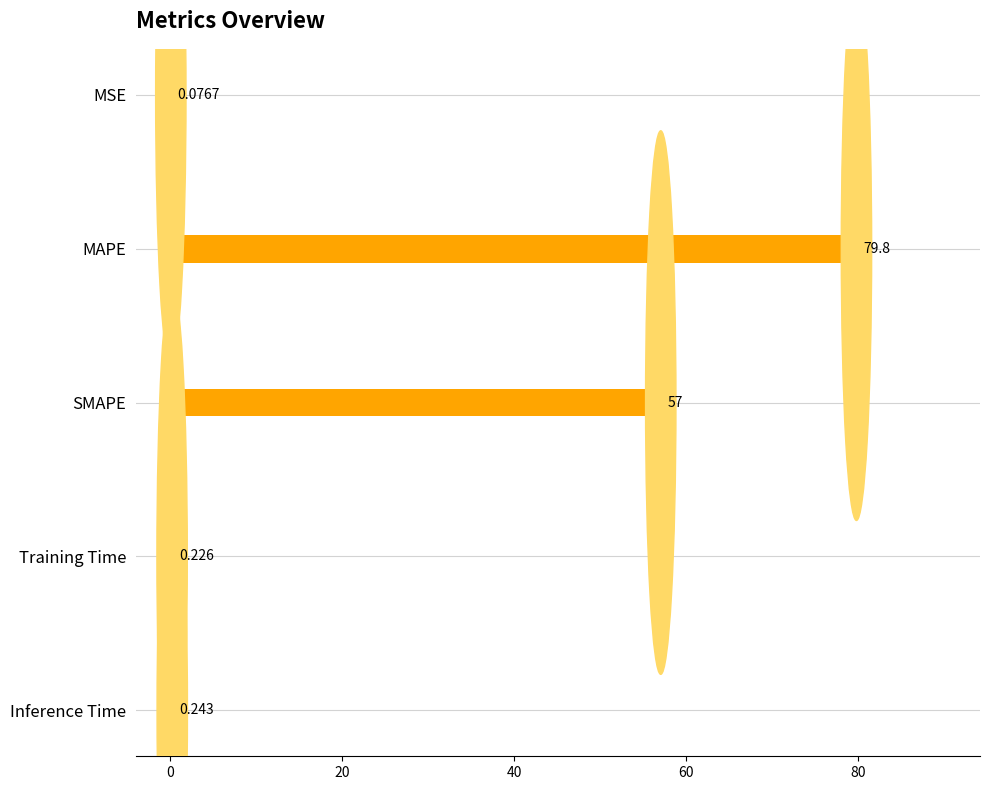

Which has a higher value, Training Time or SMAPE?

SMAPE